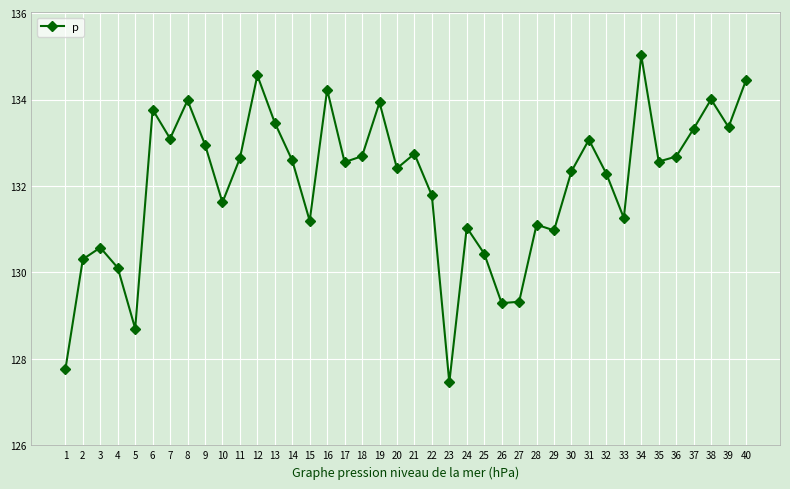

Where does the data first go above 132?

6